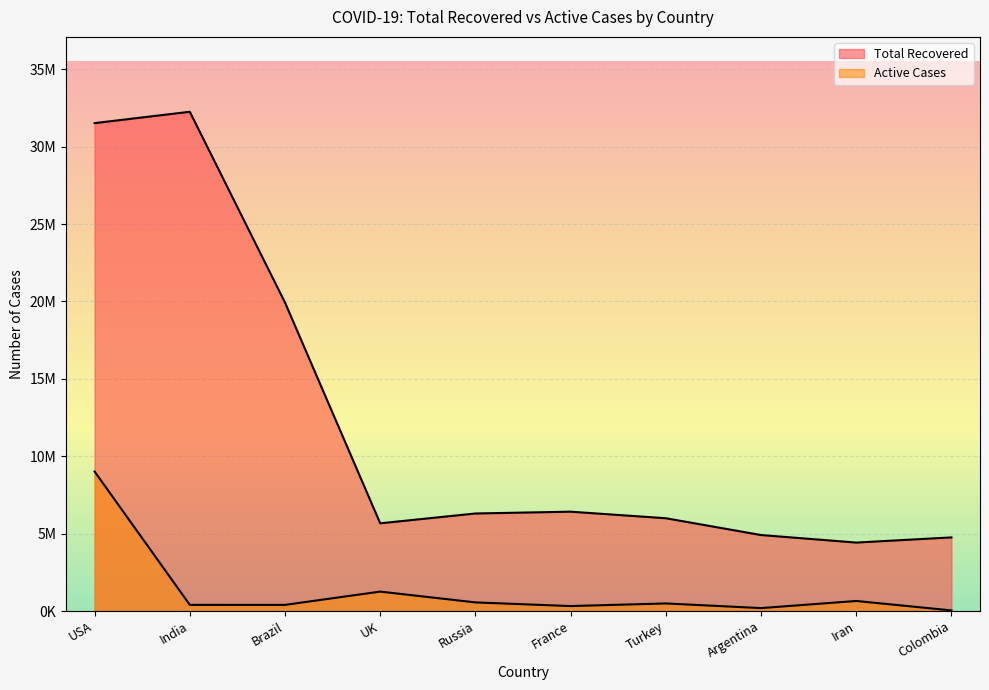

Reading left to right, what are all the values shown in this chart?

Total Recovered: USA=31523362	India=32256552	Brazil=19932646	UK=5667508	Russia=6302250	France=6418376	Turkey=5994394	Argentina=4909453	Iran=4422740	Colombia=4756976
Active Cases: USA=9014289	India=397455	Brazil=396724	UK=1255115	Russia=556845	France=320493	Turkey=489609	Argentina=189497	Iran=649492	Colombia=39056